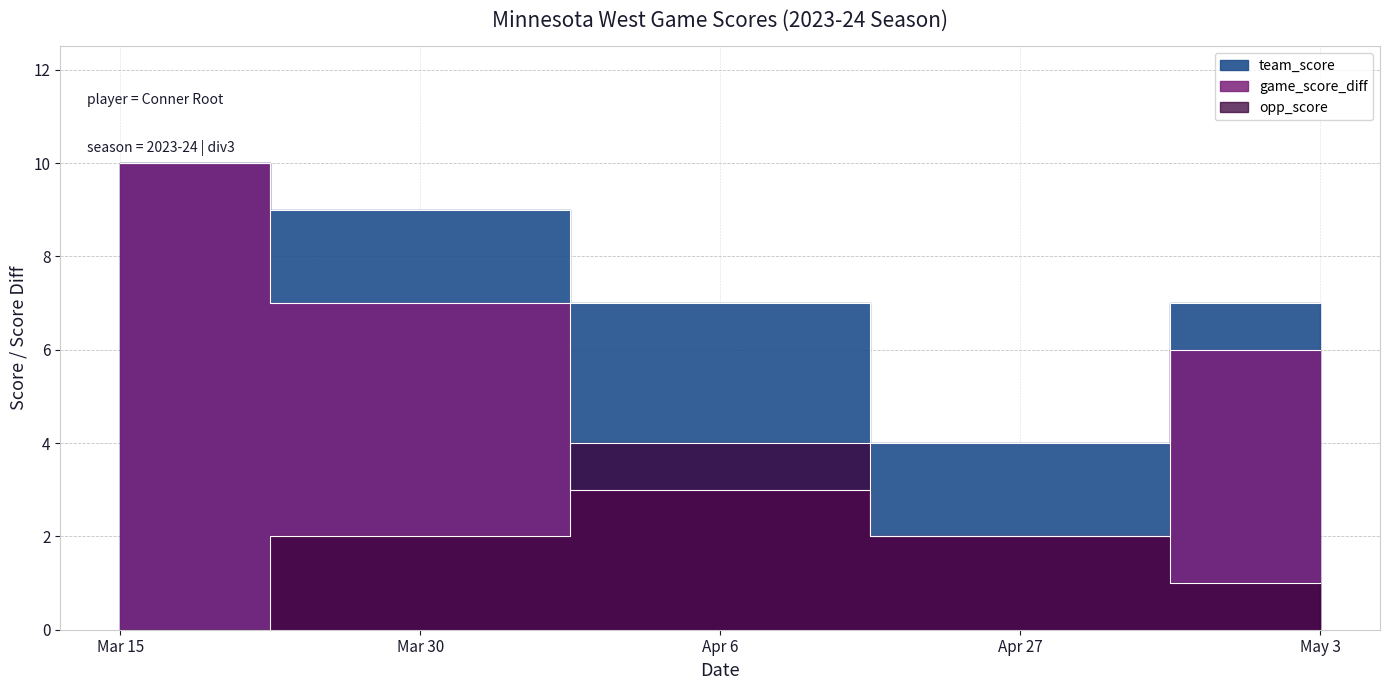

At how many categories does at least one series exceed 5?

4